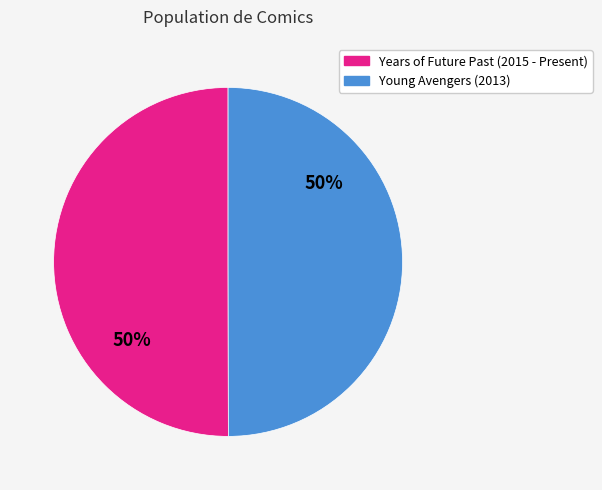

To the nearest percent, what is the average slice percentage?

50%